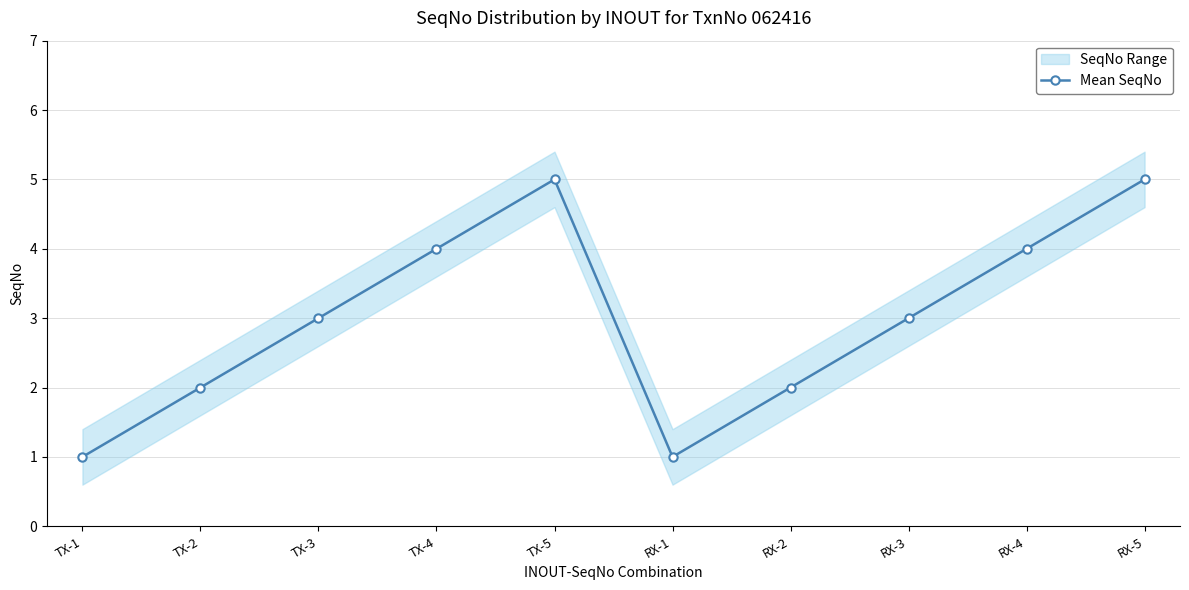

List the labels in order of value, smallest first.

TX-1, RX-1, TX-2, RX-2, TX-3, RX-3, TX-4, RX-4, TX-5, RX-5